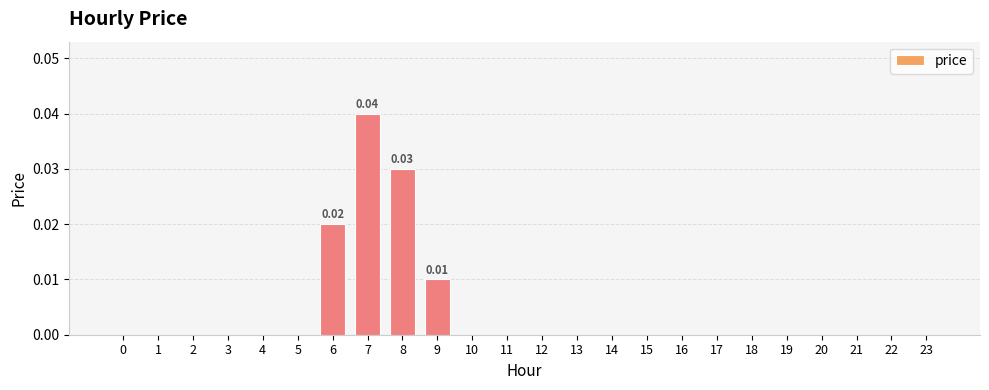

Count the number of data series in this chart.

1